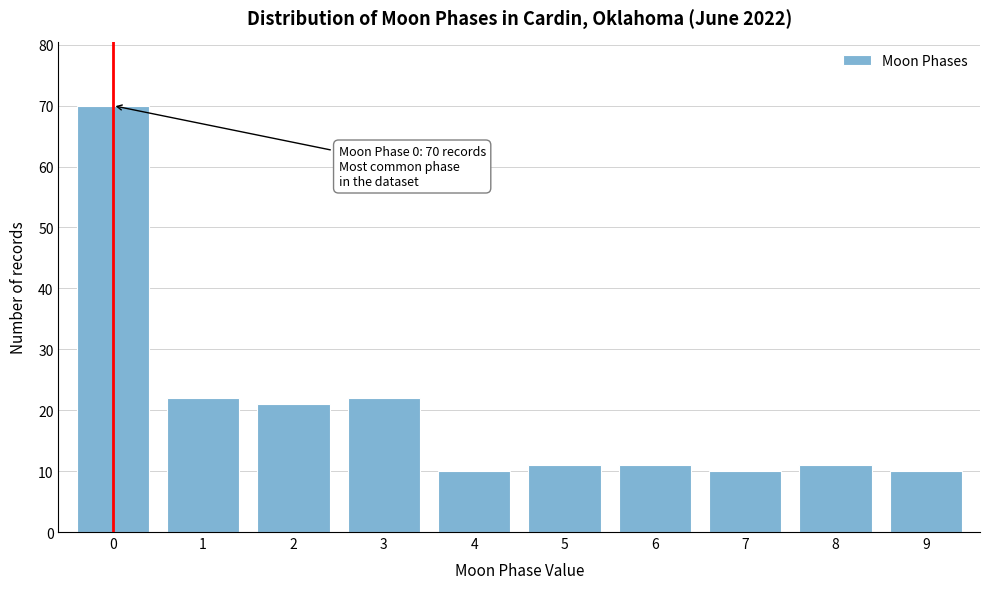

Reading left to right, what are all the values shown in this chart?

0=70	1=22	2=21	3=22	4=10	5=11	6=11	7=10	8=11	9=10